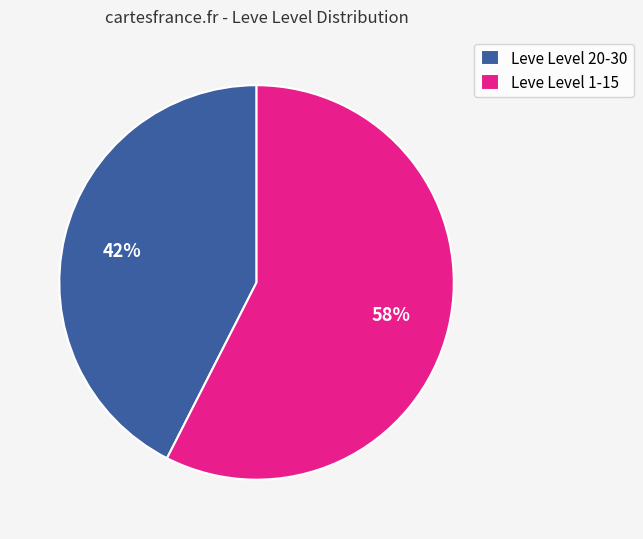

Do Leve Level 20-30 and Leve Level 1-15 together represent more than half of the pie?

Yes